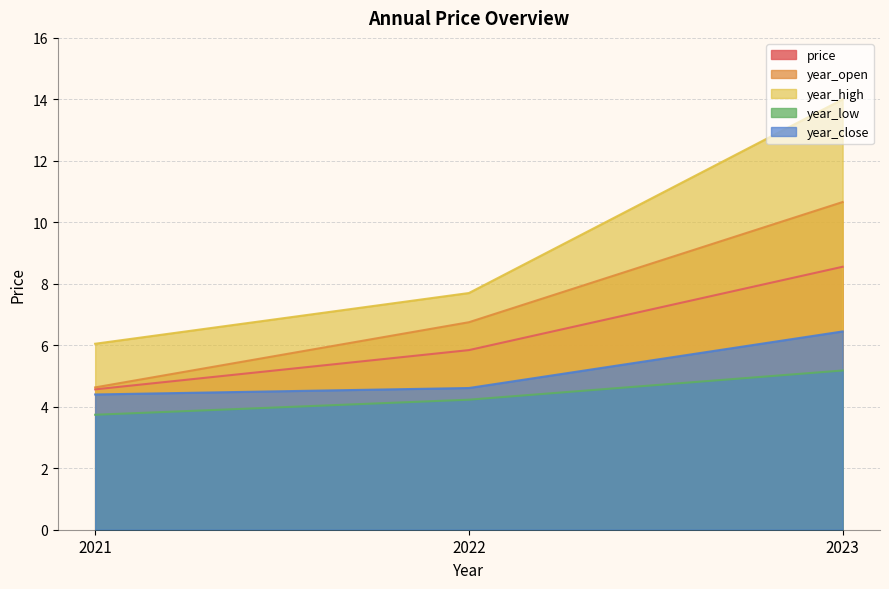

Reading left to right, transcribe all the data shown in this chart.

price: 4.6	5.8	8.6
year_open: 4.6	6.8	10.7
year_high: 6.0	7.7	14.0
year_low: 3.7	4.2	5.2
year_close: 4.4	4.6	6.5